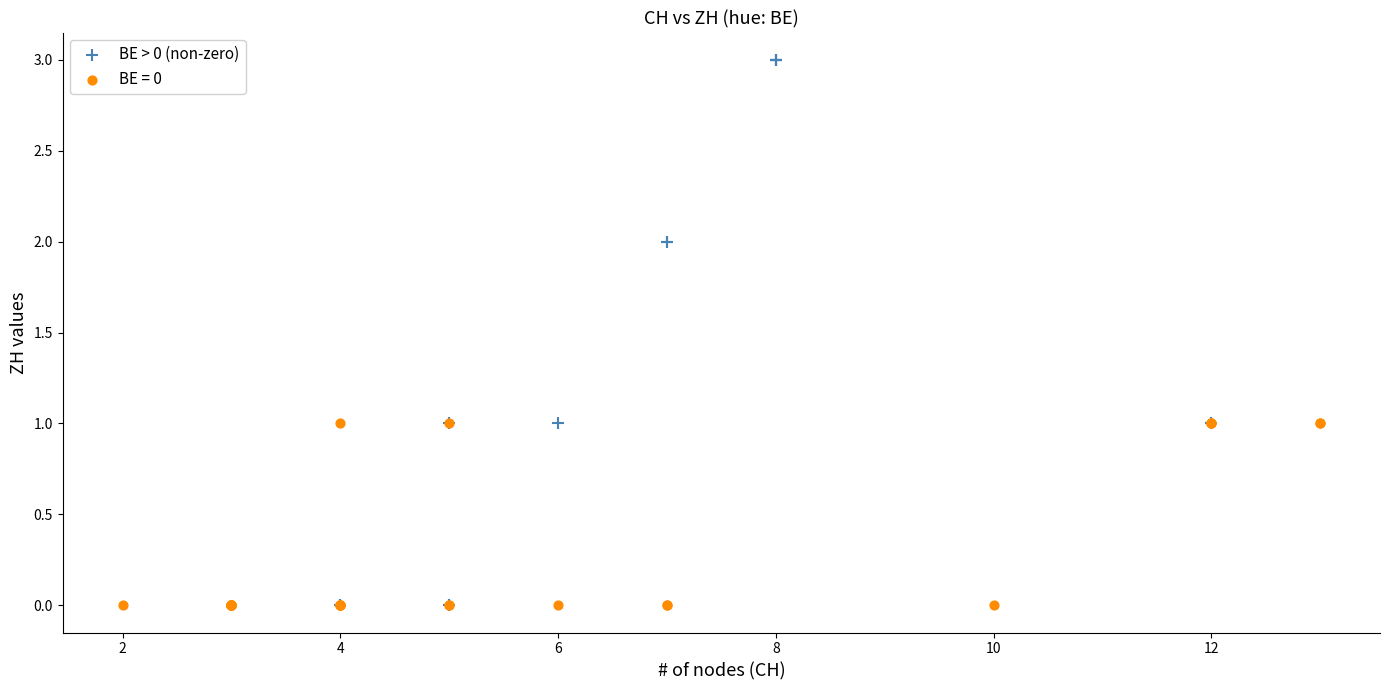

Which series contains the highest Y value?

BE > 0 (non-zero)